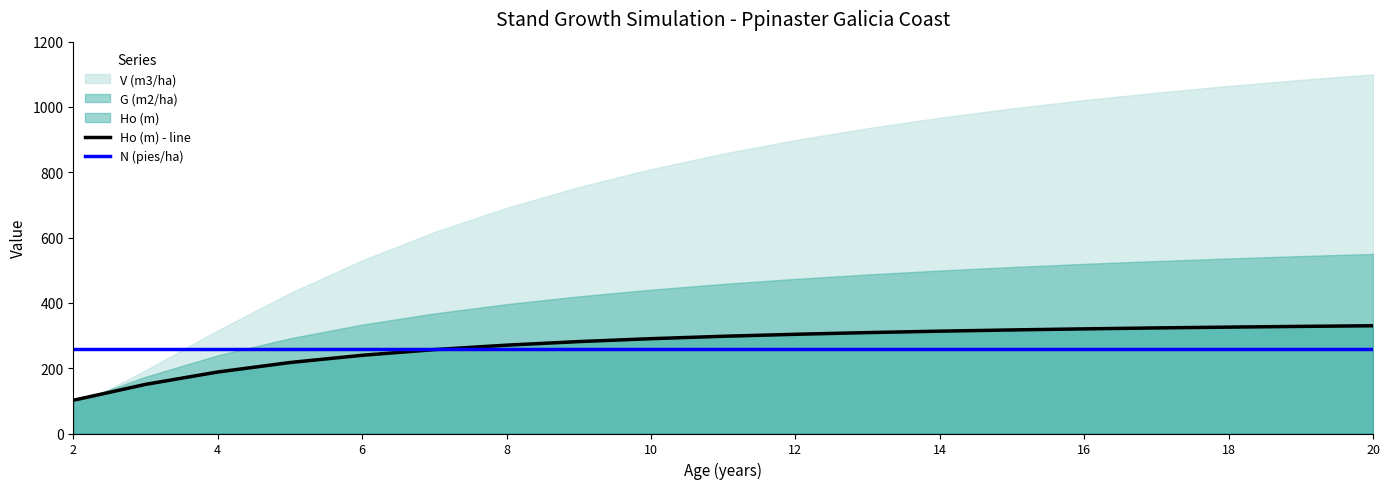

What is the minimum value for Ho (m) - line?

101.8